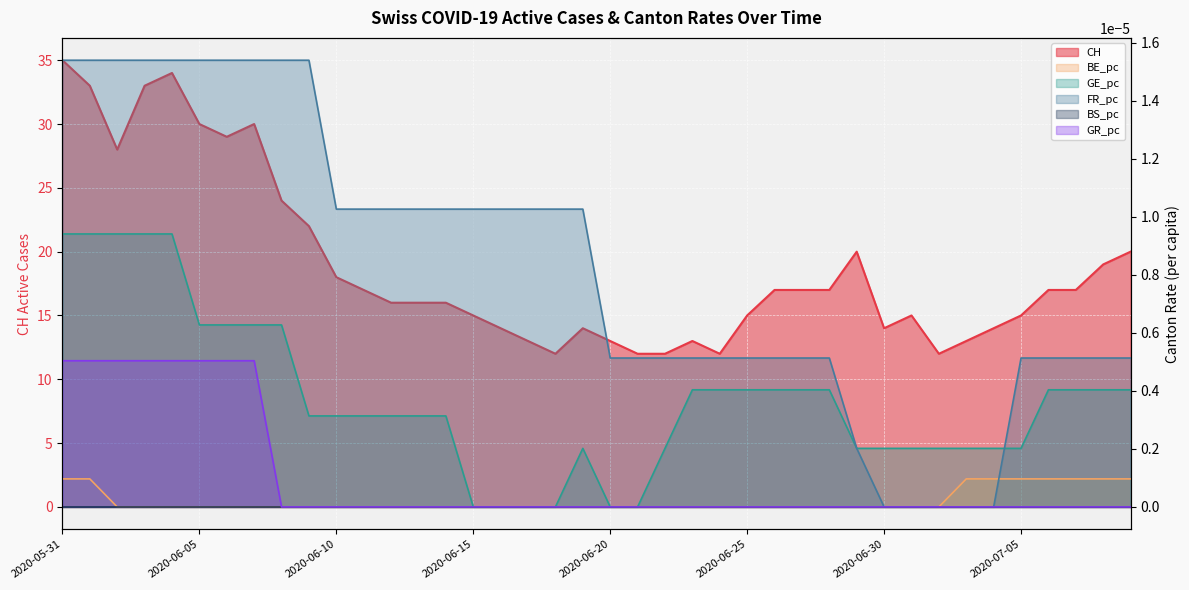

Where is GE_pc nearest to the value 0?

2020-06-15